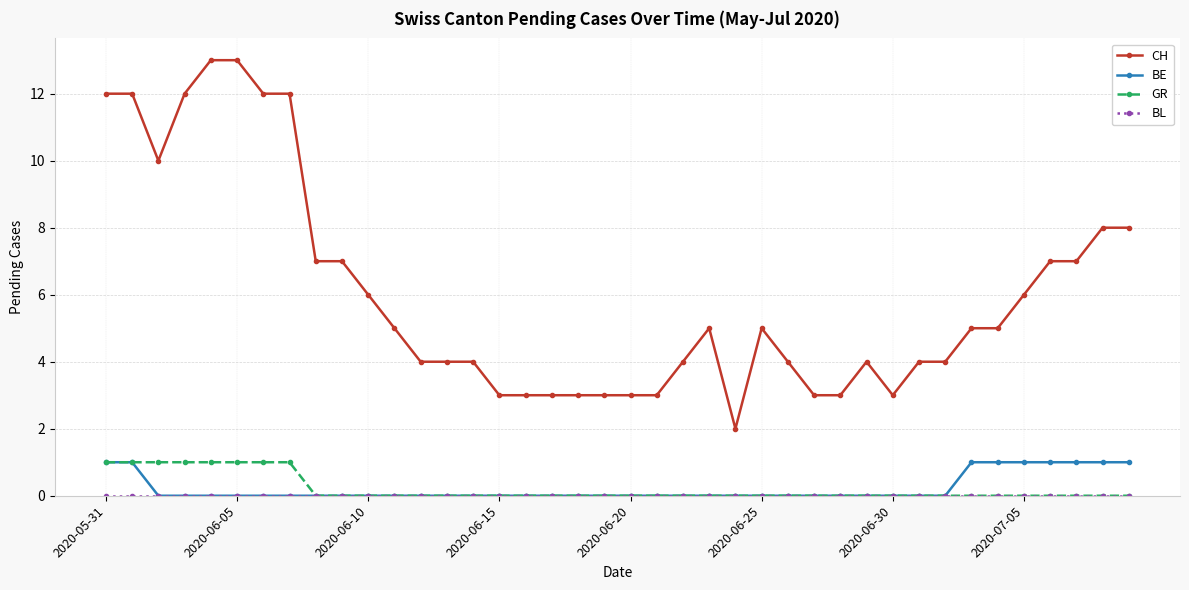

Which series has the widest spread of values?

CH